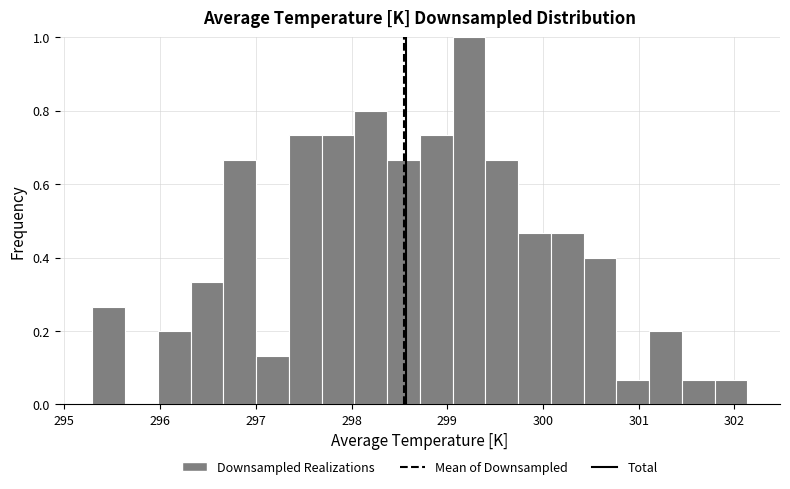

Read against the x-axis, roughly where is the centre of the tallest bar?

299.2